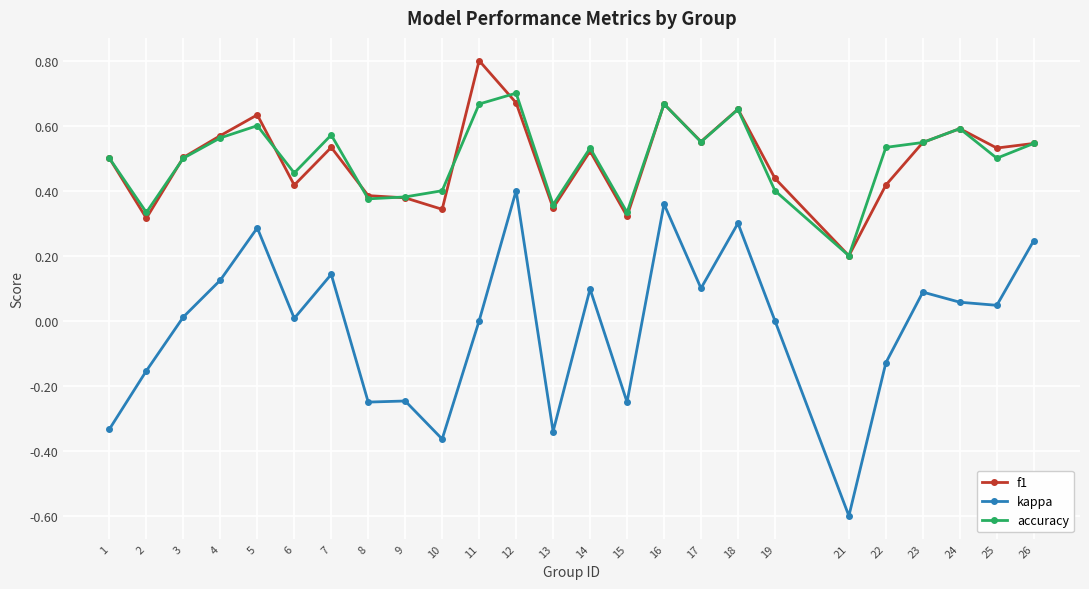

At which category does accuracy reach its first local valley?

2